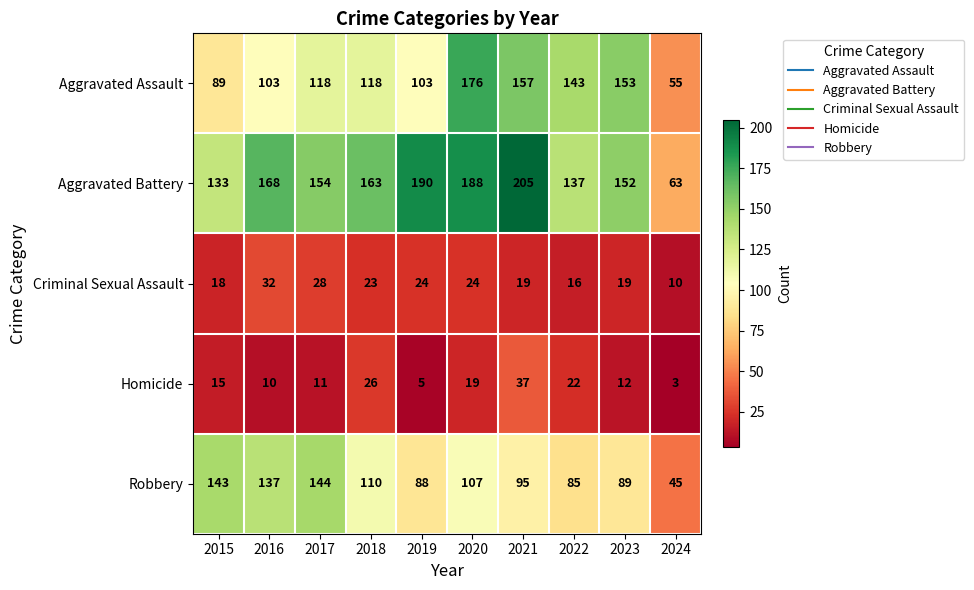

The Robbery series shows 143 at 2015. True or false?

True